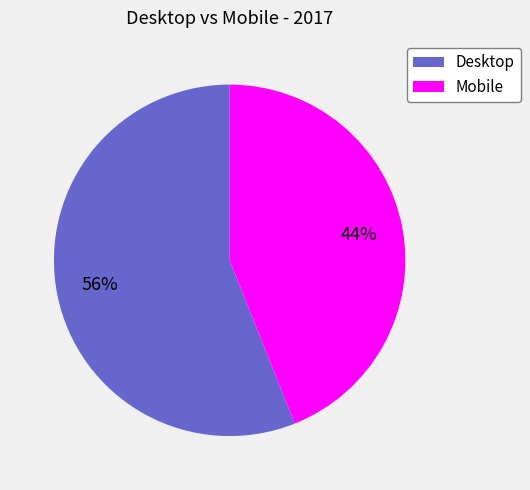

Count the number of slices in the pie.

2